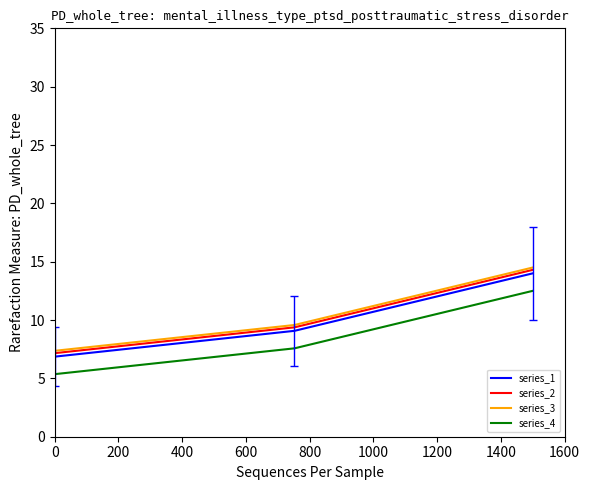

What is the highest value of the series_3 series?

14.5